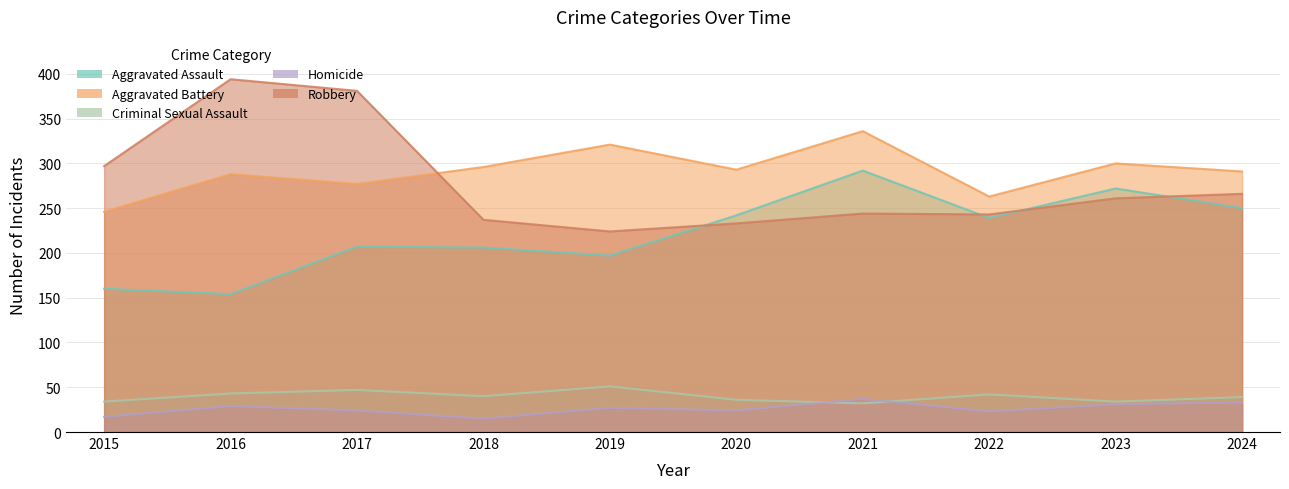

Where does the Aggravated Assault series first go above 239?

2020